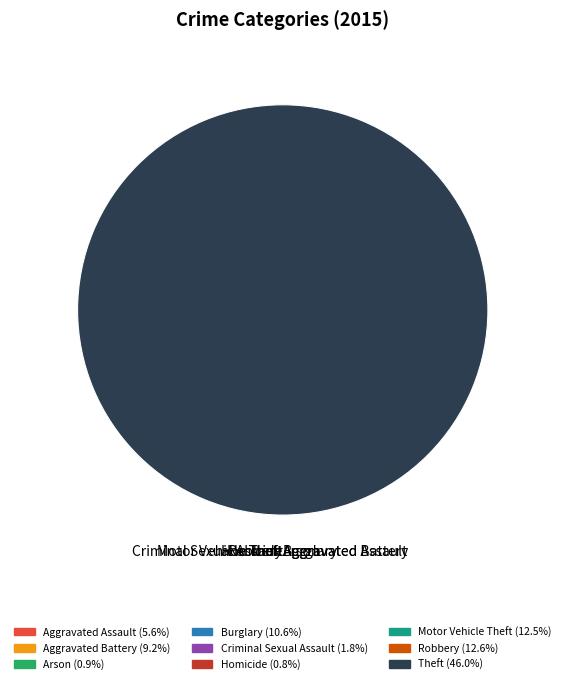

What percentage is the Arson slice, to the nearest percent?

1%